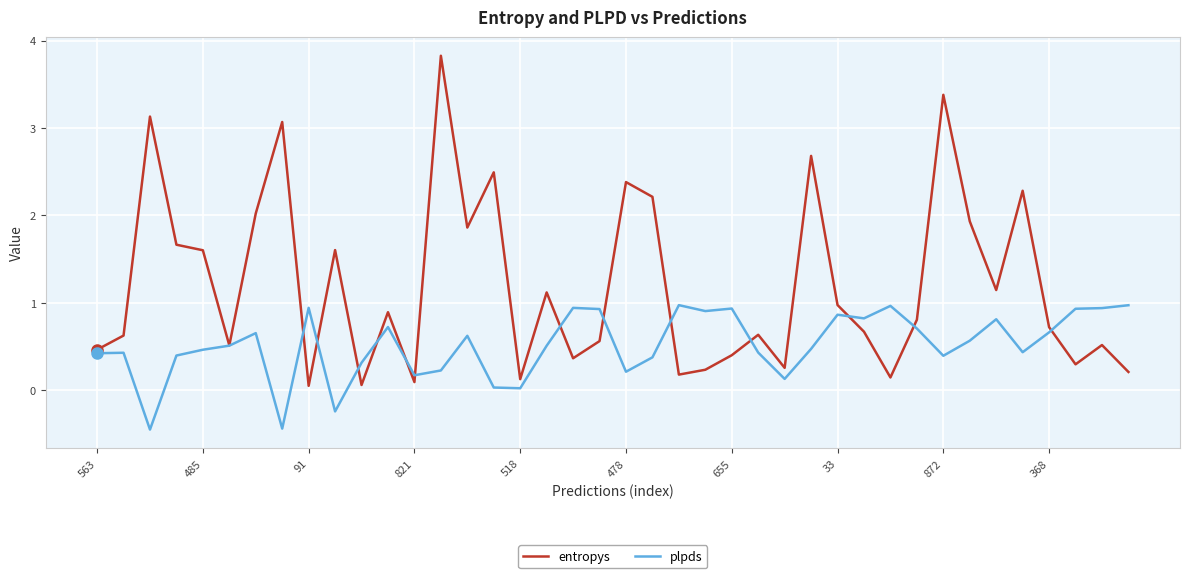

What is the maximum value for plpds?

1.0